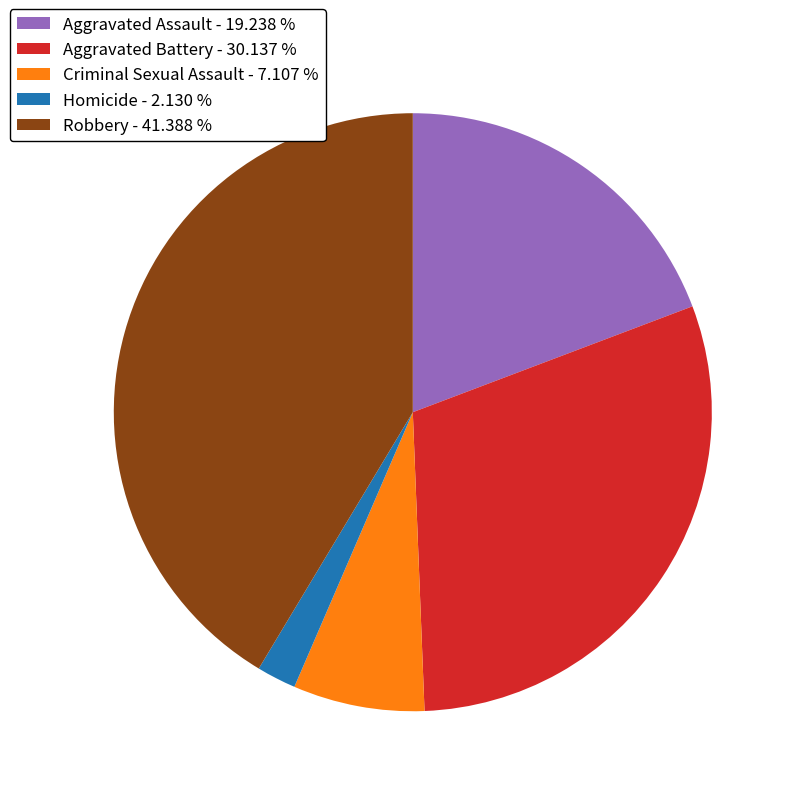

Do Aggravated Assault - 19.238 % and Criminal Sexual Assault - 7.107 % together represent more than half of the pie?

No